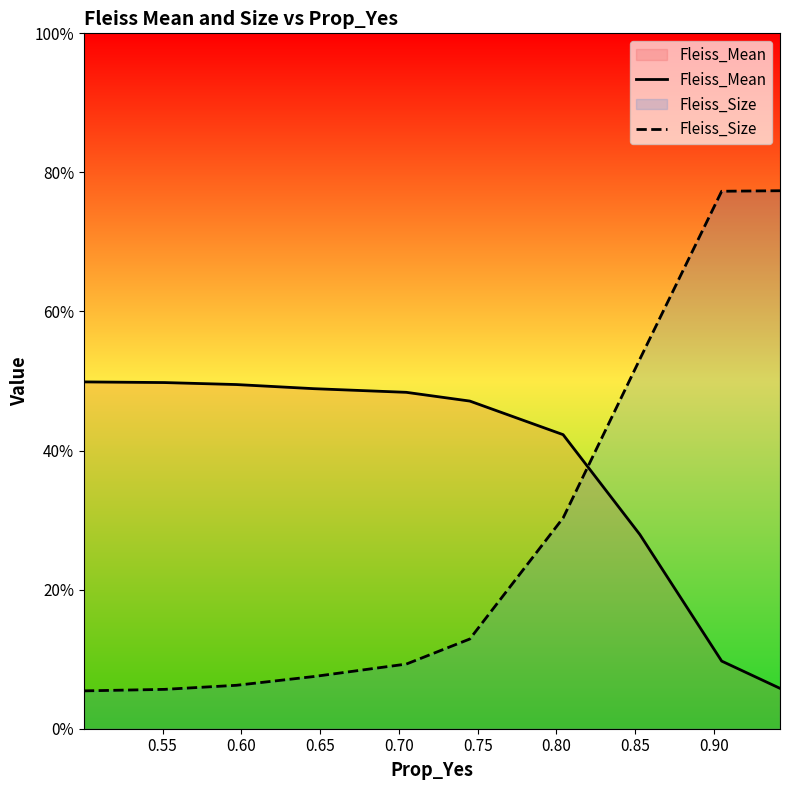

What is the value of the Fleiss_Mean point at the 2nd from the left?

0.5